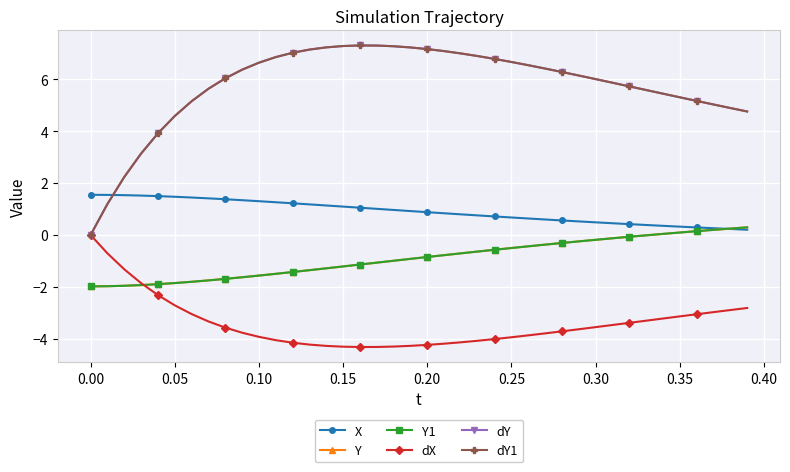

How many values in Y1 are below zero?

34